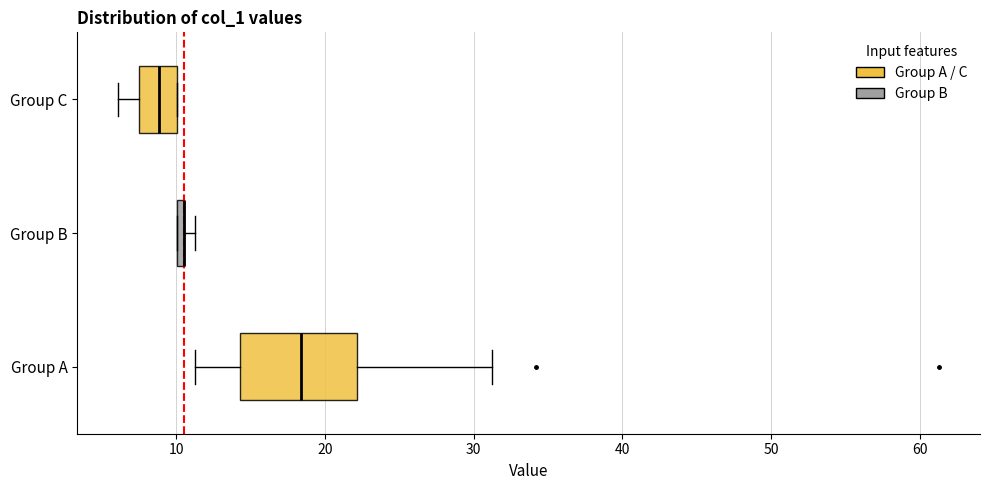

Where is the left edge of the box for Group B on the x-axis? The values are not printed on the chart, so give them approximately, as read against the axis.

10